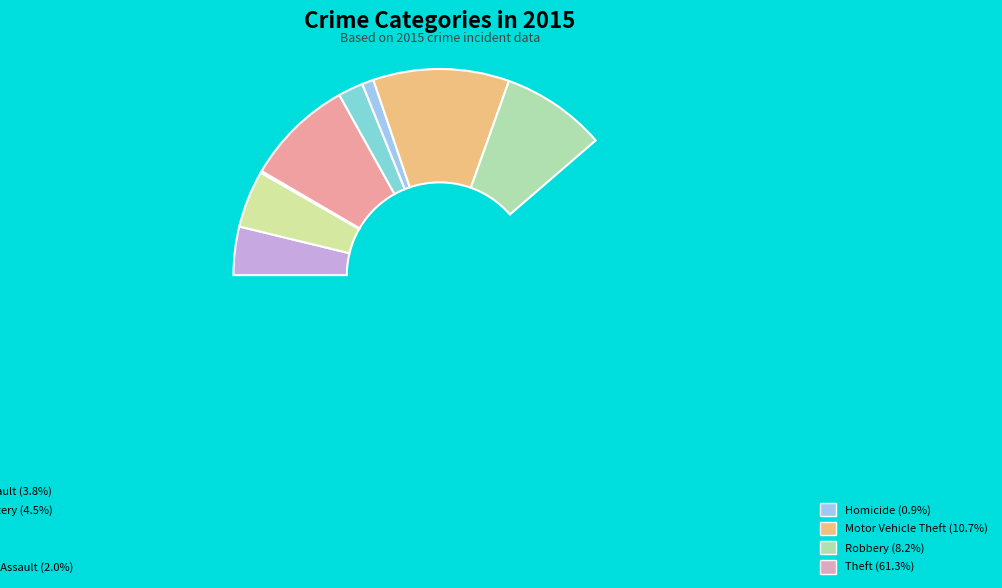

Is the sum of Aggravated Assault and Burglary greater than half?

No